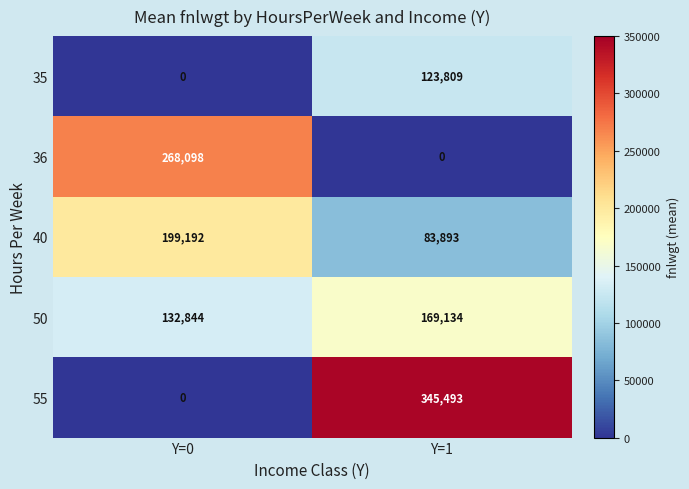

Which category has the highest value across all series?

Y=1